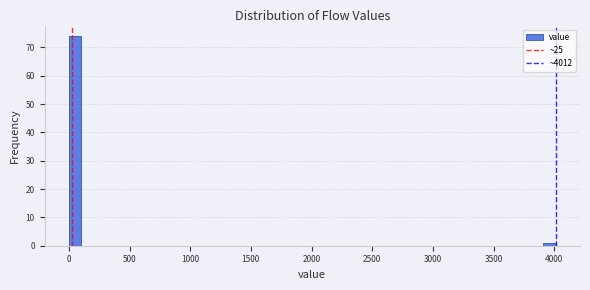

Read against the x-axis, roughly where is the centre of the tallest bar?

50